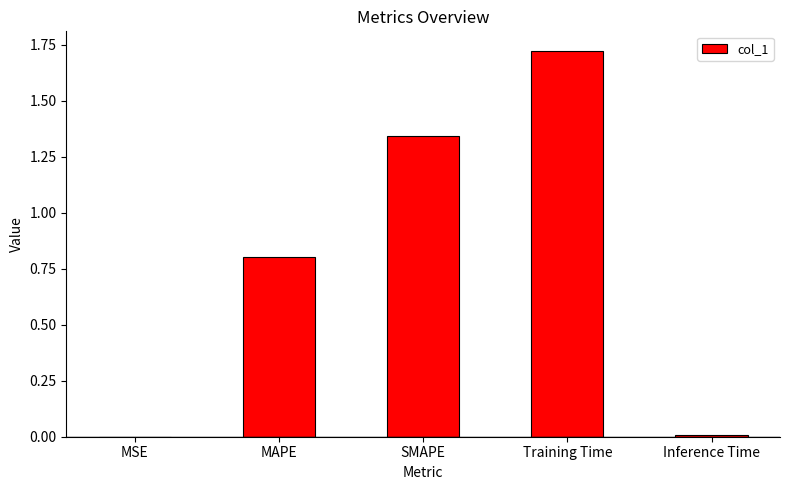

The chart shows a value of 2.4 at SMAPE. True or false?

False